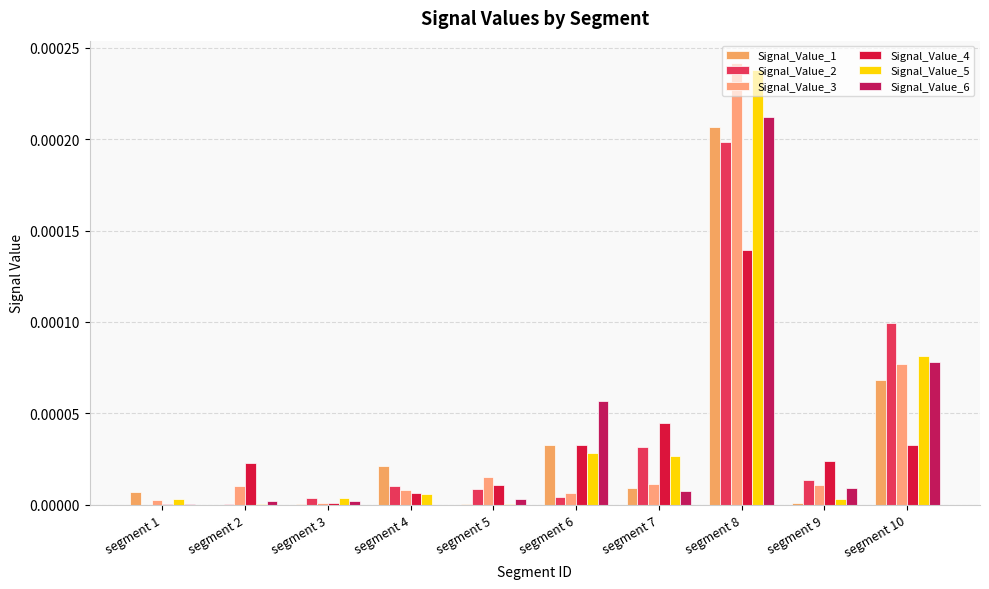

Which series has the widest spread of values?

Signal_Value_3